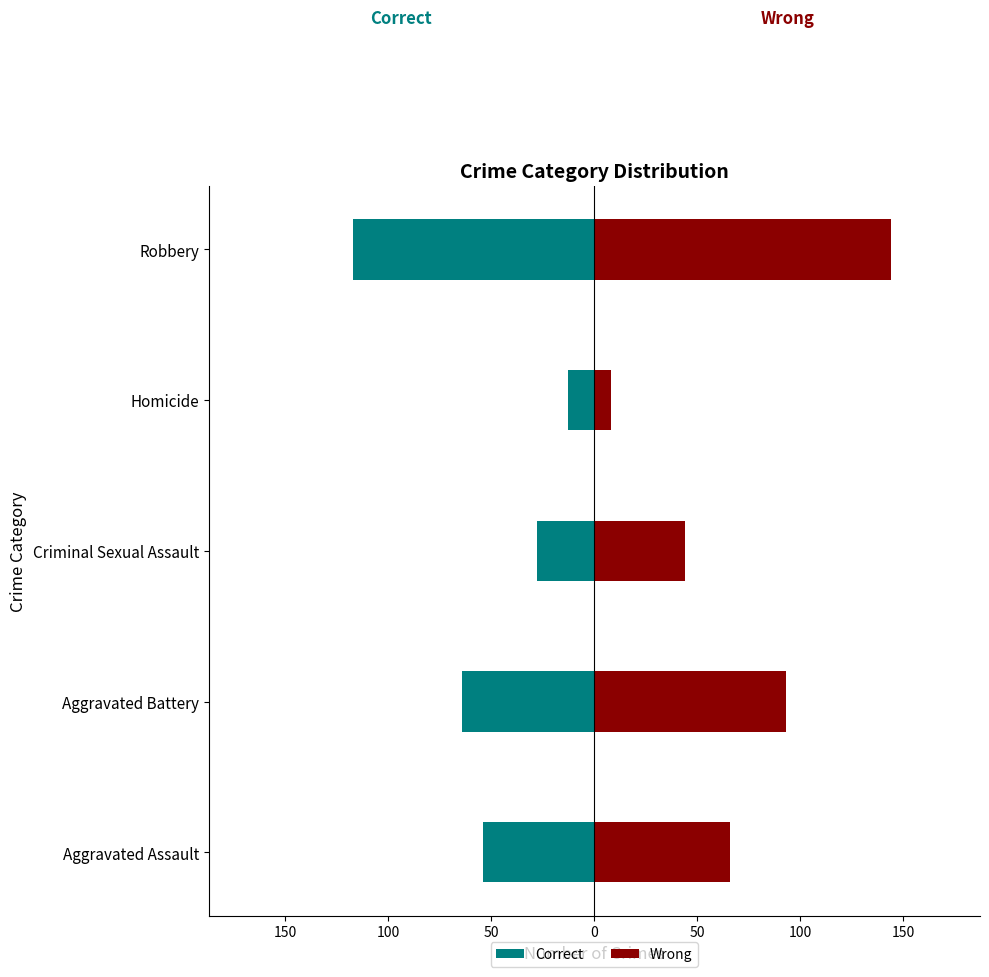

Is the value of Wrong at Homicide greater than the value of Correct at Homicide?

Yes